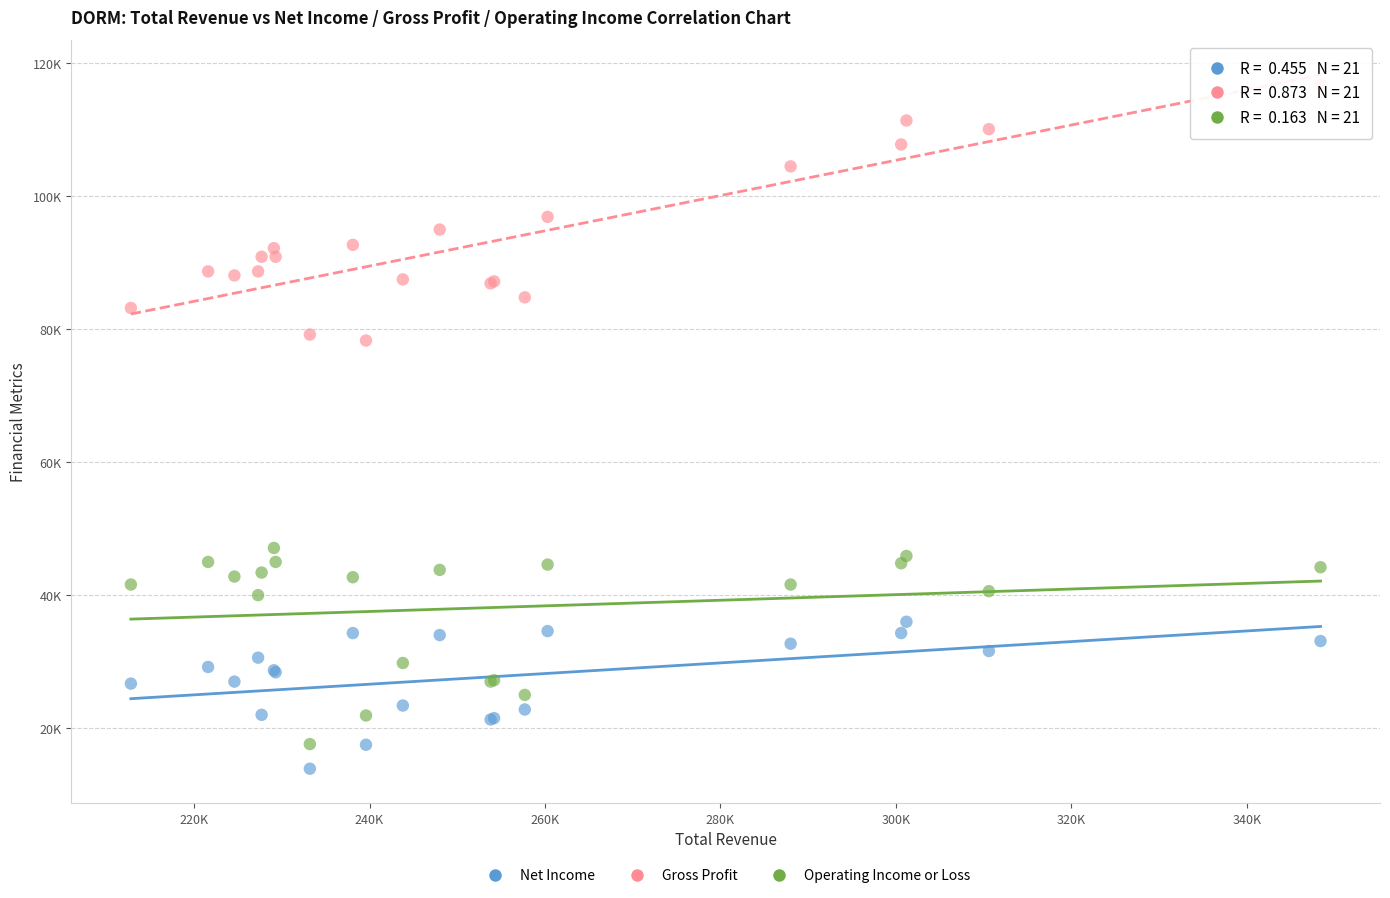

What are all the series names shown in the legend?

Net Income, Gross Profit, Operating Income or Loss